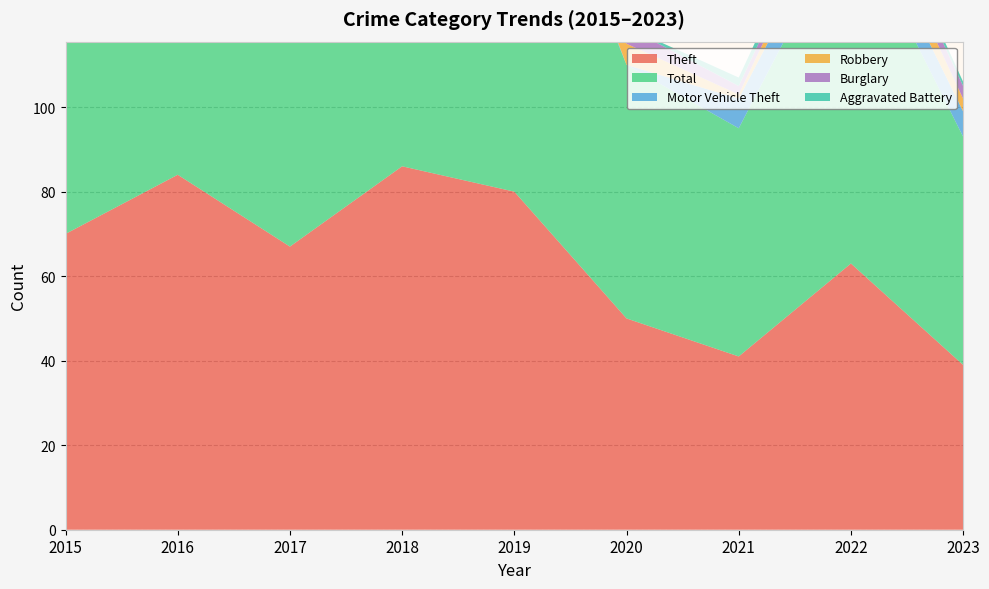

Reading left to right, transcribe all the data shown in this chart.

Theft: 70	84	67	86	80	50	41	63	39
Total: 79	91	86	105	96	60	54	83	54
Motor Vehicle Theft: 3	1	6	5	4	0	7	7	6
Robbery: 0	1	6	10	7	5	1	6	3
Burglary: 1	3	5	1	0	4	2	3	3
Aggravated Battery: 1	2	1	2	4	0	2	2	1